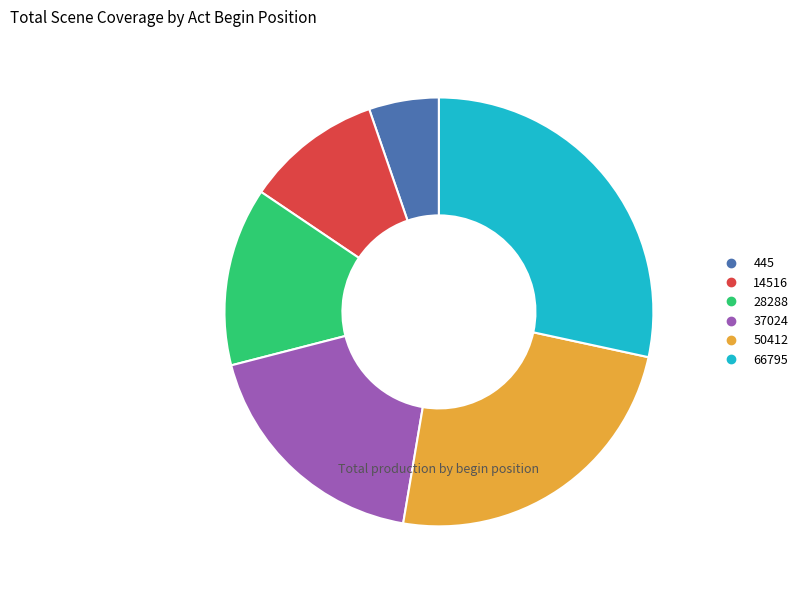

Is there a majority slice in this chart?

No